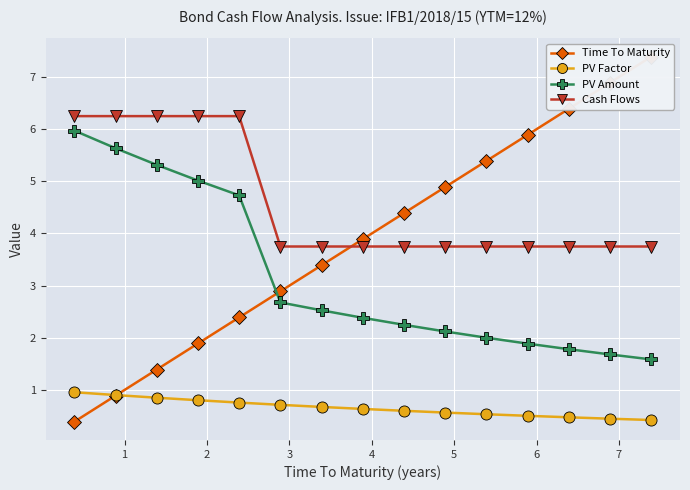

What is the lowest value of the PV Factor series?

0.4